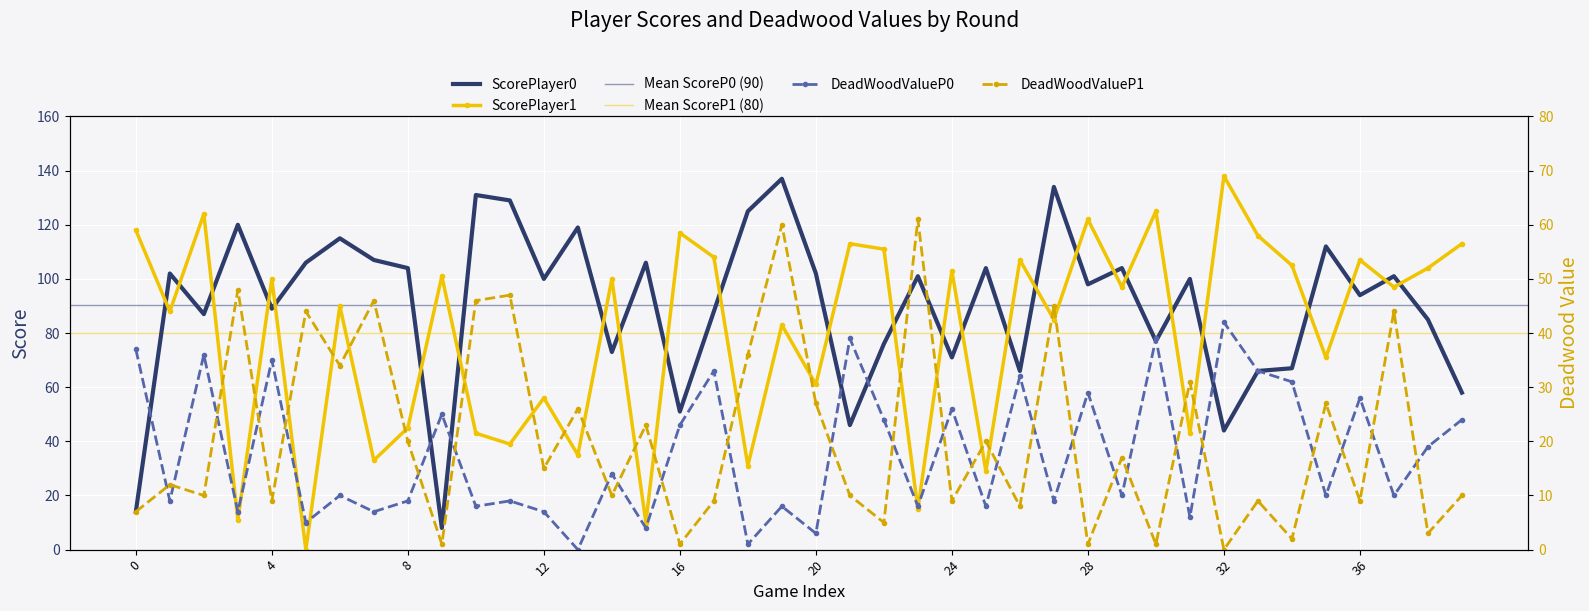

At which label does DeadWoodValueP0 reach its peak?

32